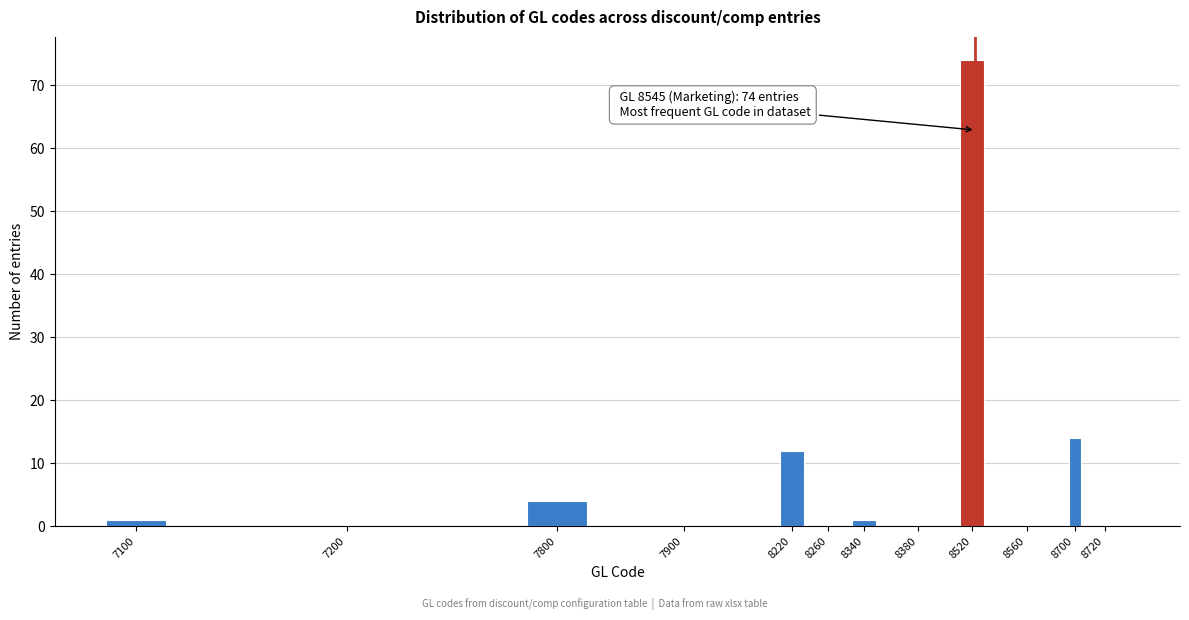

Reading left to right, what are all the values shown in this chart?

7100=1	7200=0	7800=4	7900=0	8220=12	8260=0	8340=1	8380=0	8520=74	8560=0	8700=14	8720=0